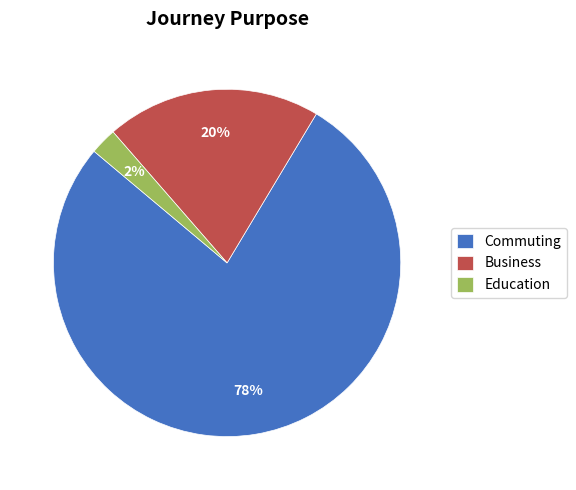

Is it true that Commuting is 78% of the pie?

True